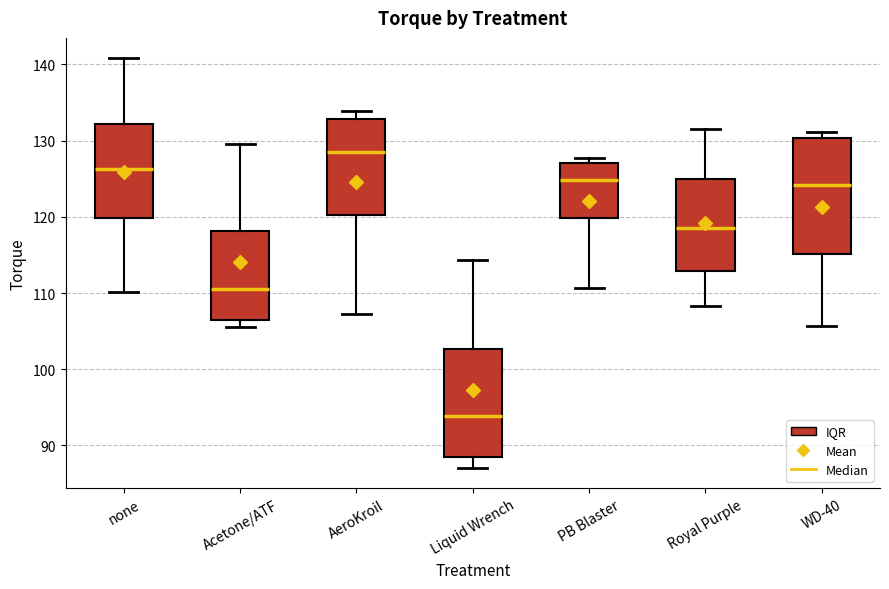

Where does the upper whisker of the box for AeroKroil end on the y-axis? The values are not printed on the chart, so give them approximately, as read against the axis.

134